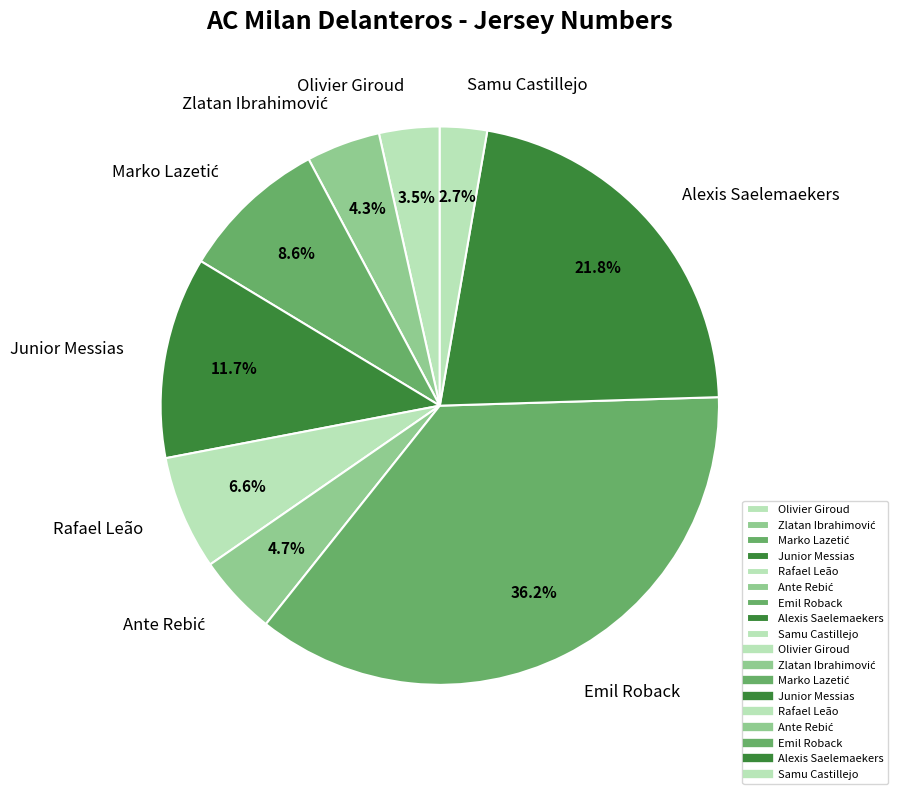

Count the number of slices in the pie.

9